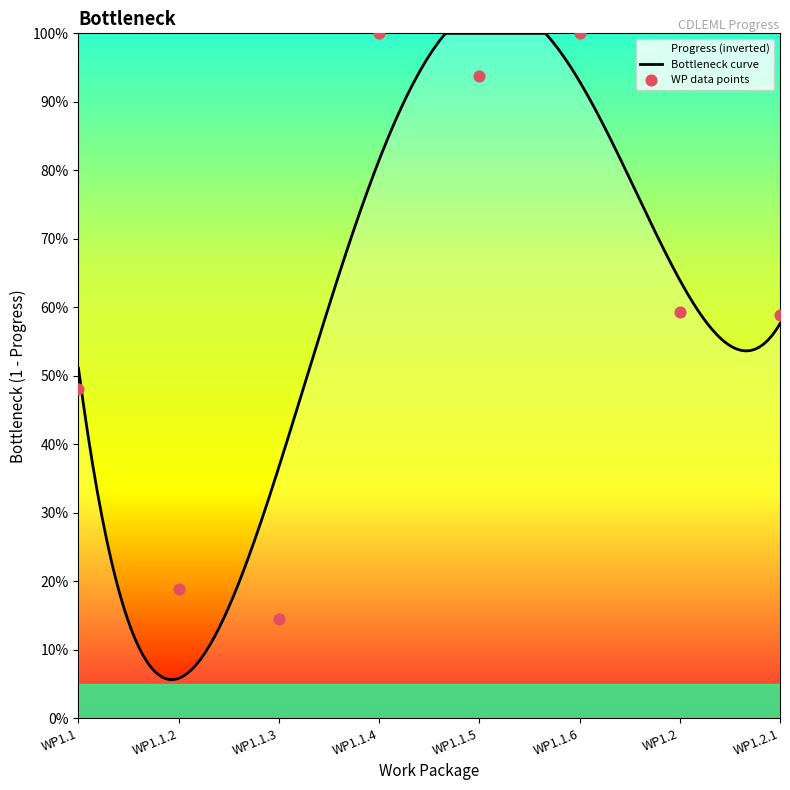

Between WP1.1.6 and WP1.2, which is larger?

WP1.1.6